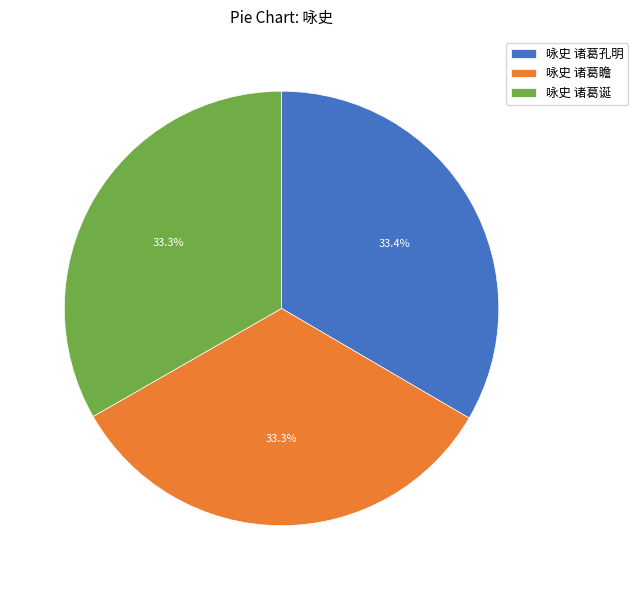

To the nearest percent, what is the average slice percentage?

33%